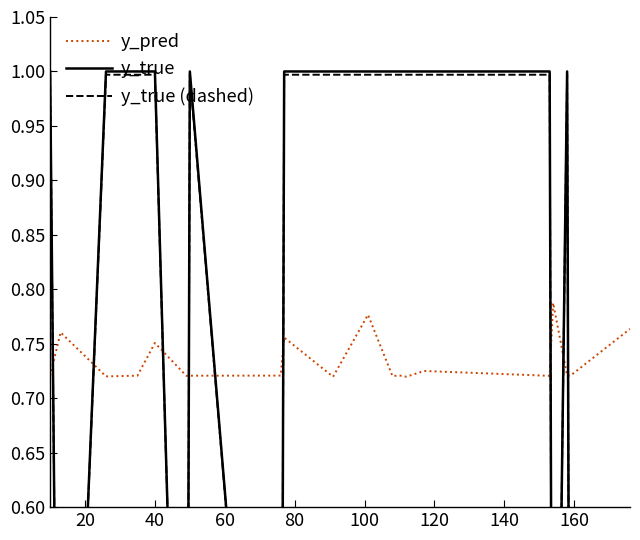

True or false: y_true (dashed) has a value of 0.3 at 120.

False